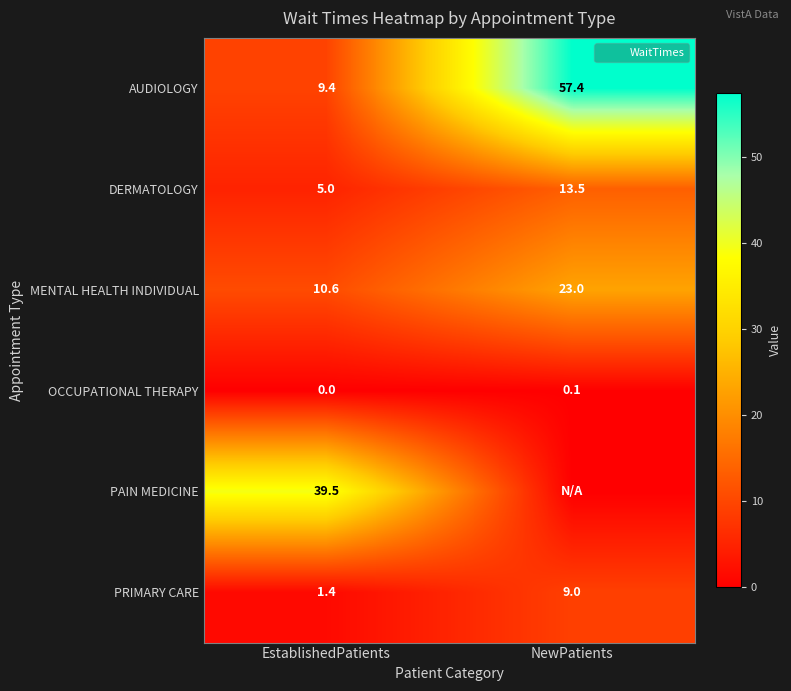

At NewPatients, list the series in order from largest to smallest.

AUDIOLOGY, MENTAL HEALTH INDIVIDUAL, DERMATOLOGY, PRIMARY CARE, OCCUPATIONAL THERAPY, PAIN MEDICINE